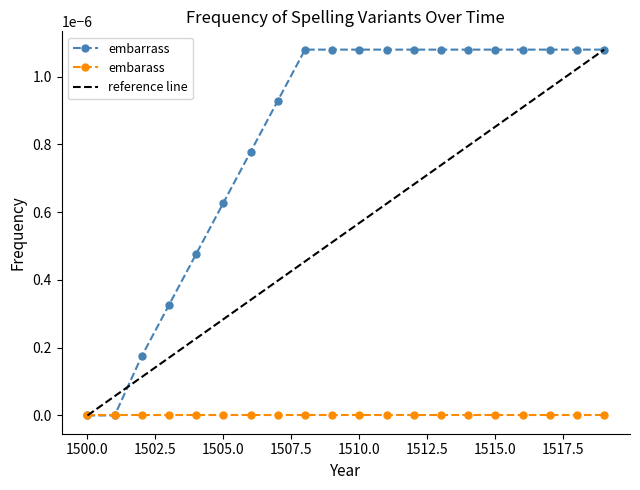

List the labels in order of value, largest first.

1508, 1509, 1510, 1511, 1512, 1513, 1514, 1515, 1516, 1517, 1518, 1519, 1507, 1506, 1505, 1504, 1503, 1502, 1500, 1501